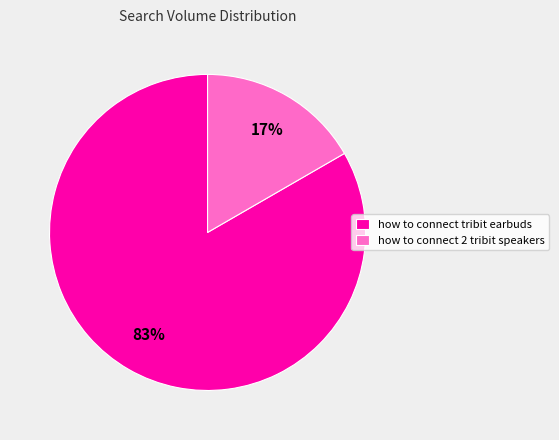

Approximately how many times larger is the value at how to connect 2 tribit speakers compared to how to connect tribit earbuds?

0.2